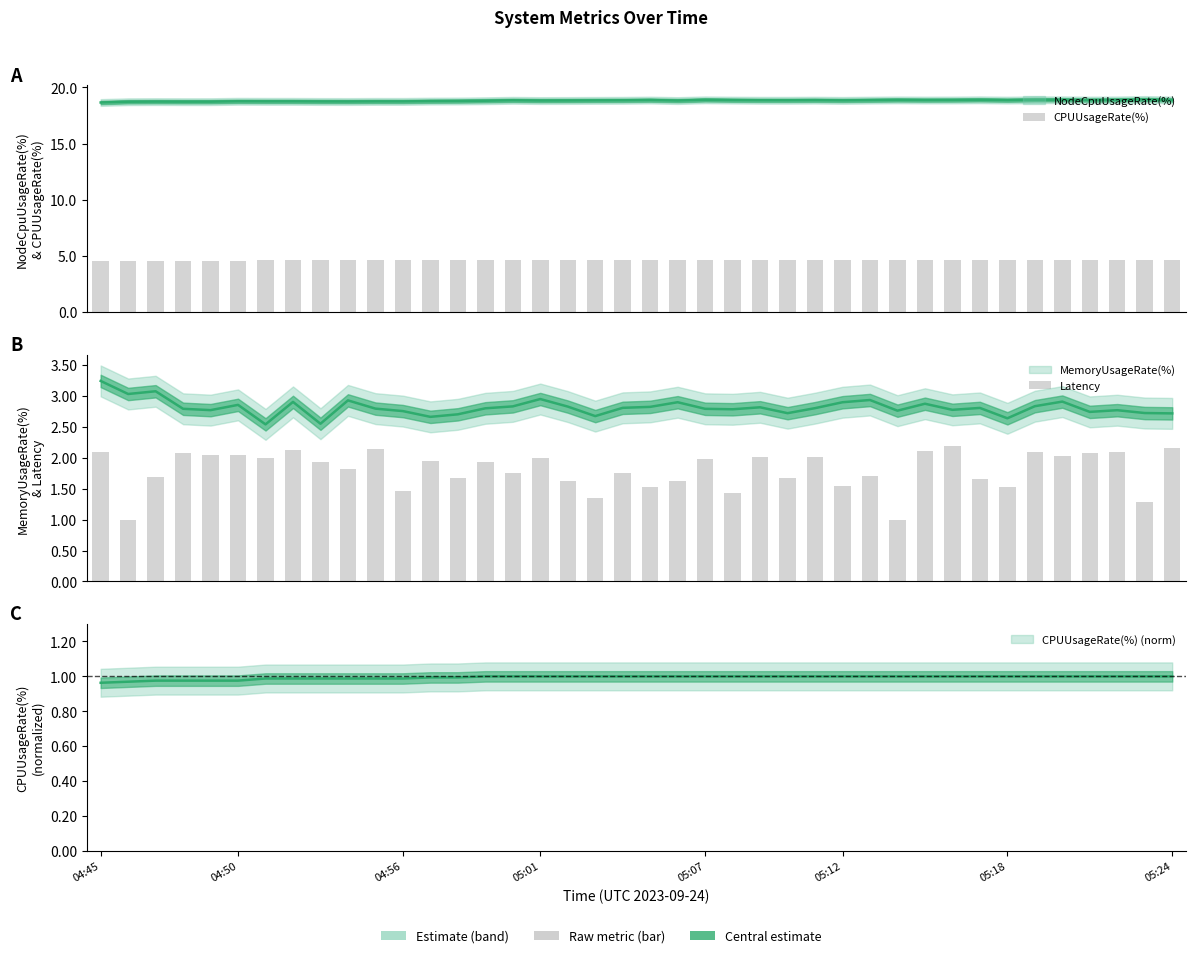

At how many categories does at least one series exceed 2?

40